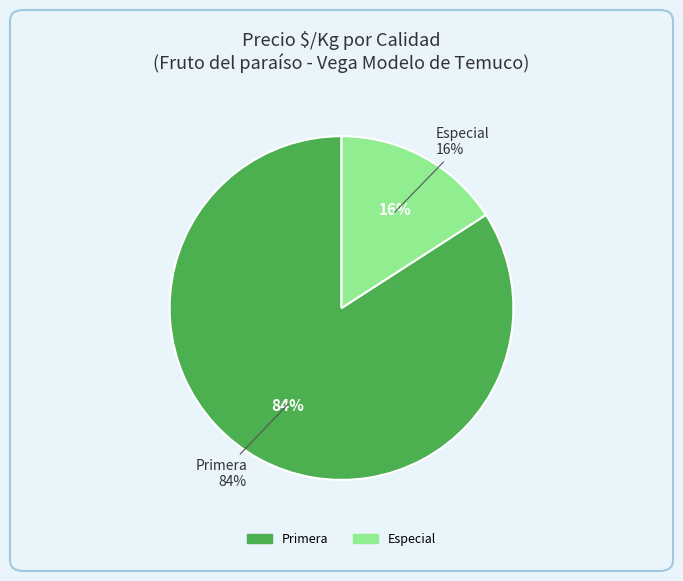

Is there any slice that represents more than half of the pie?

No